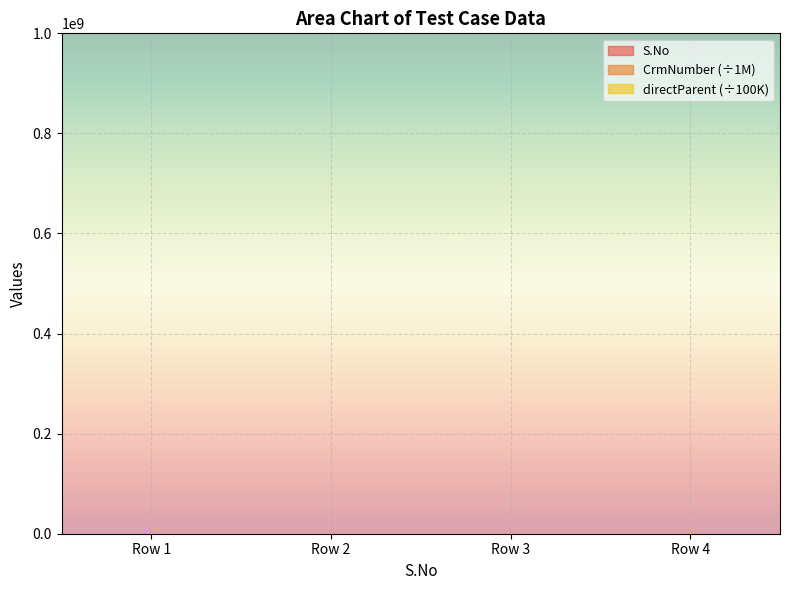

Does the chart display data point markers on the line(s)?

No